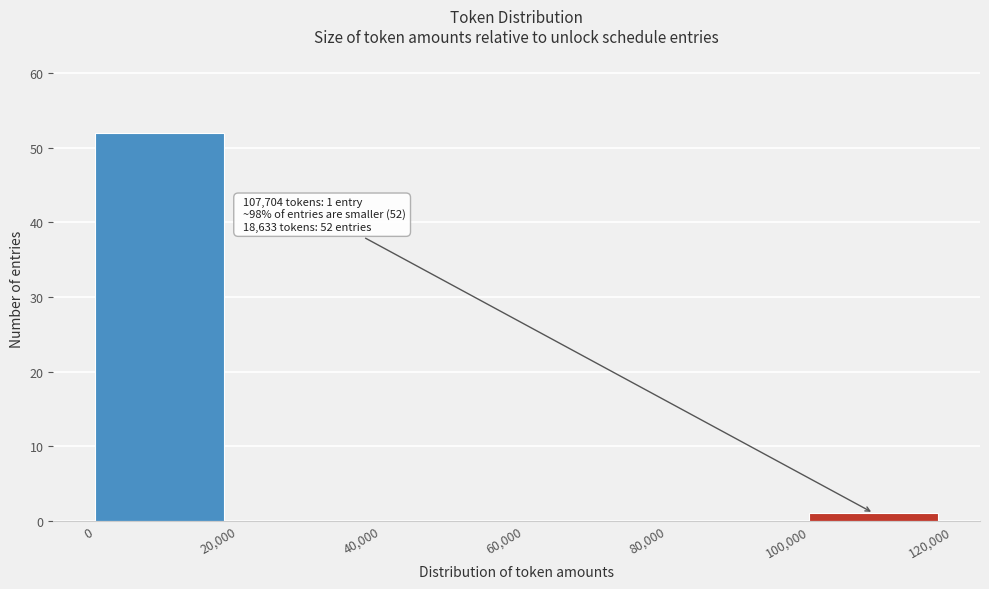

Over which range of the x-axis is the bar tallest?

0 to 20,000